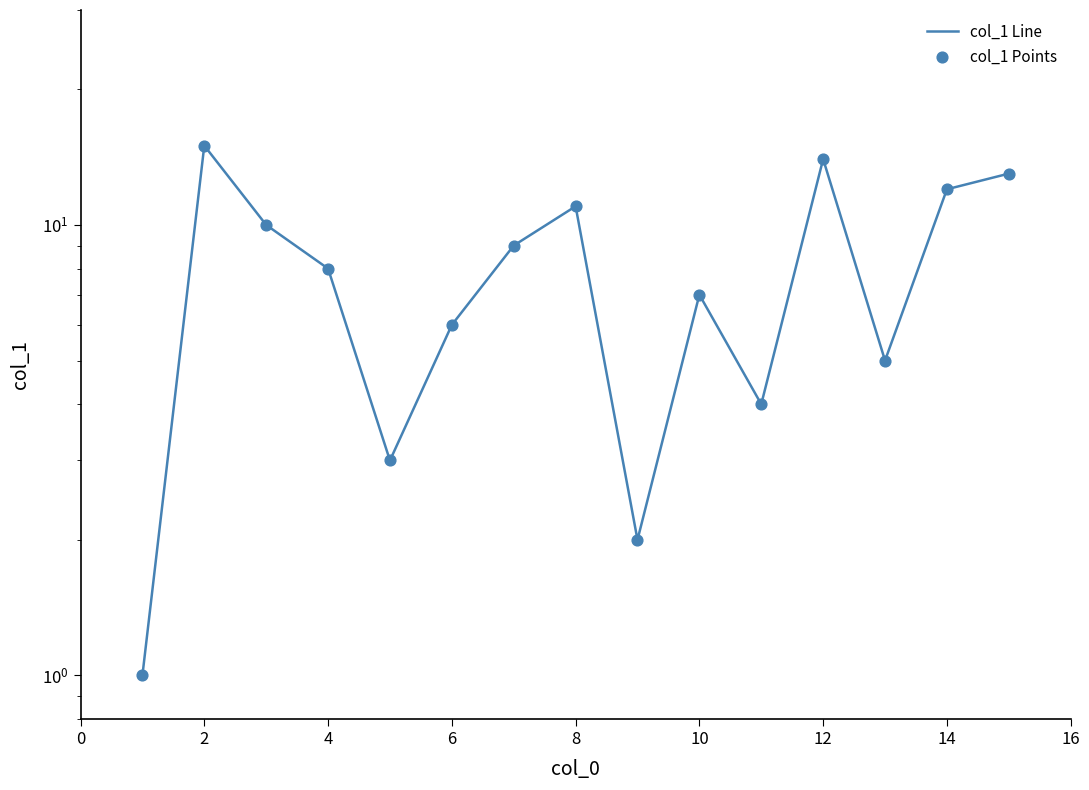

Is the value of col_1 Line at 10 greater than the value of col_1 Points at 10?

No